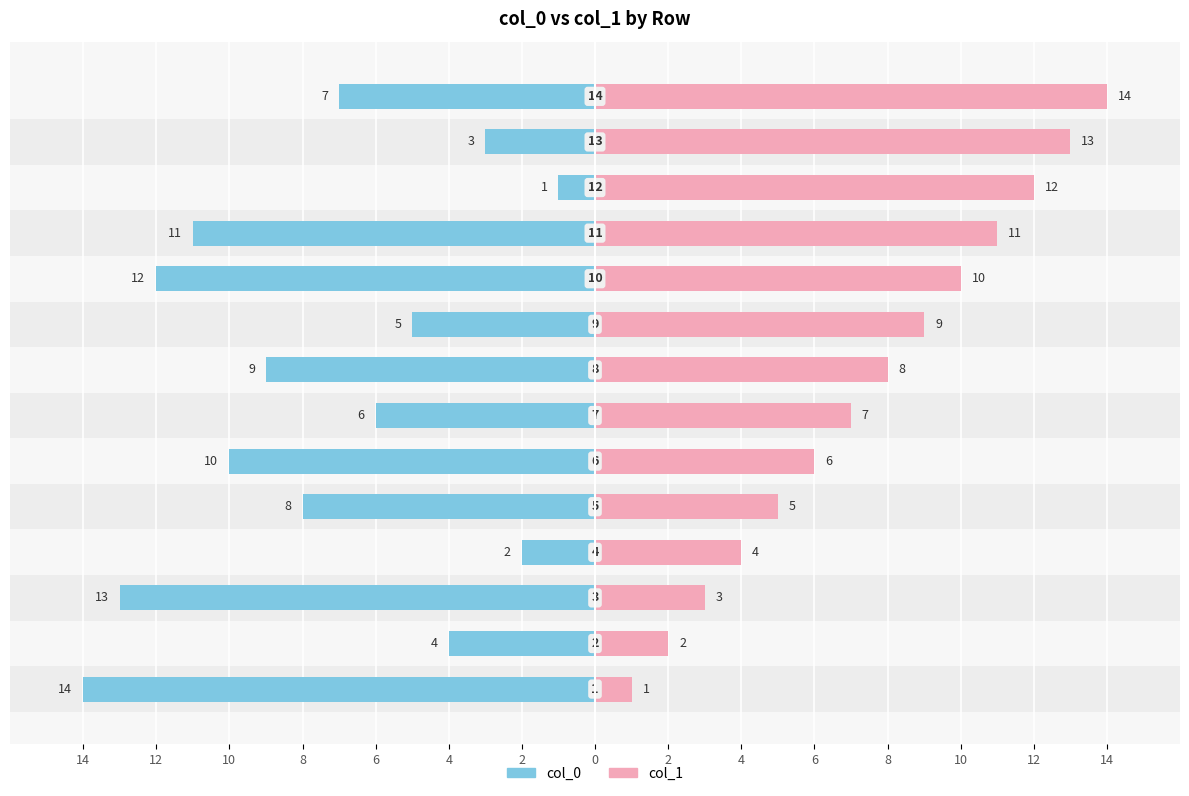

Are the bars horizontal?

Yes